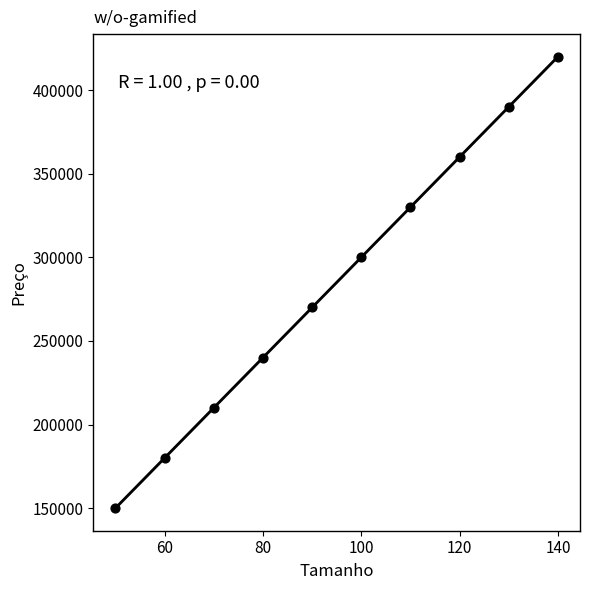

What is the range of Y values (max minus min)?

270000